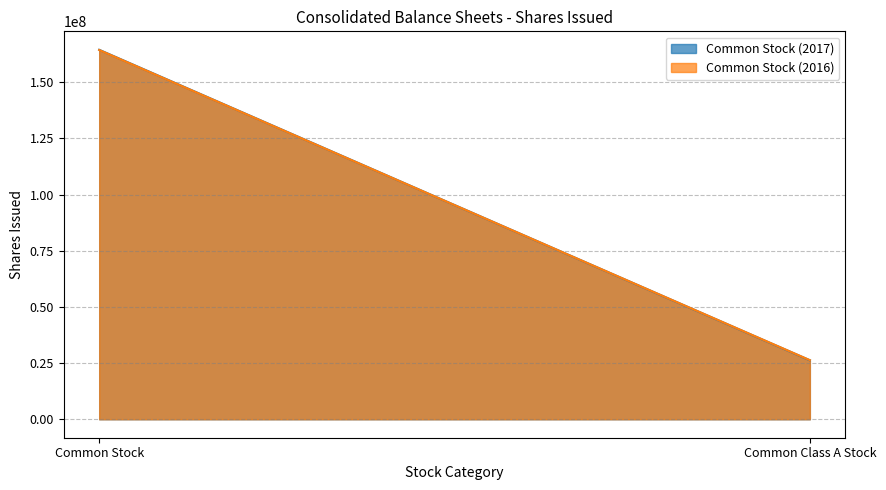

Reading left to right, list all the values displayed in this chart.

Common Stock (2017): 164468033	26239559
Common Stock (2016): 164394241	26313351